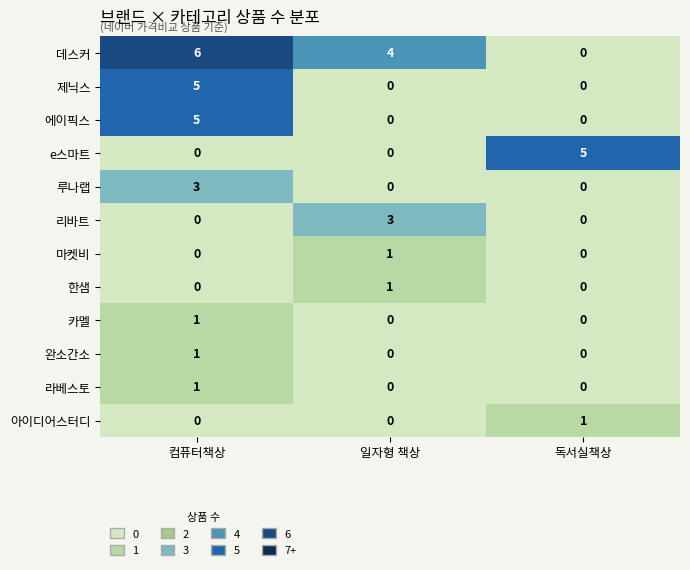

Count the 완소간소 values in the range 0 to 1.

3